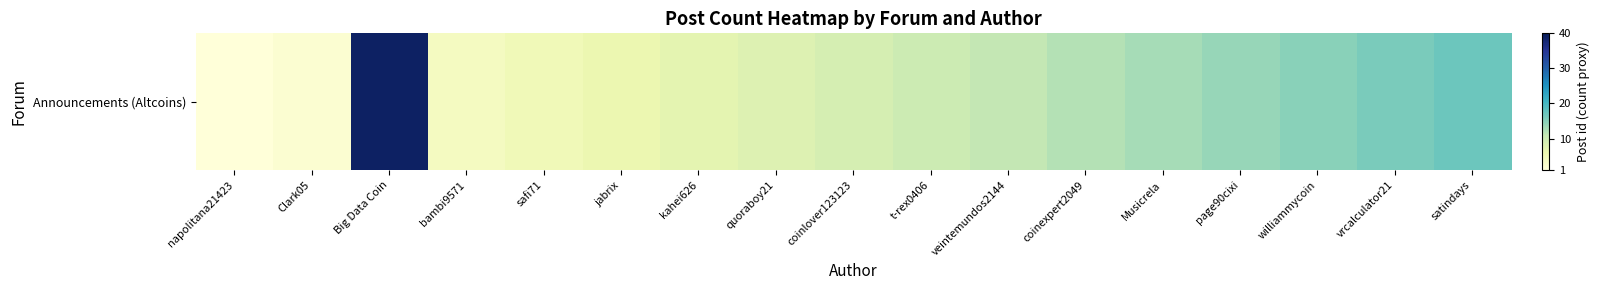

The chart shows a value of 11 at vrcalculator21. True or false?

False